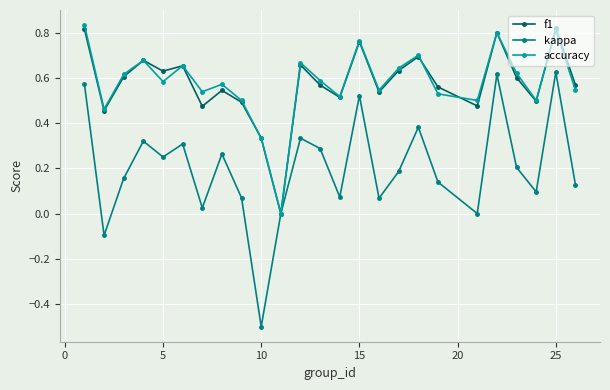

What is the smallest value displayed?

-0.5